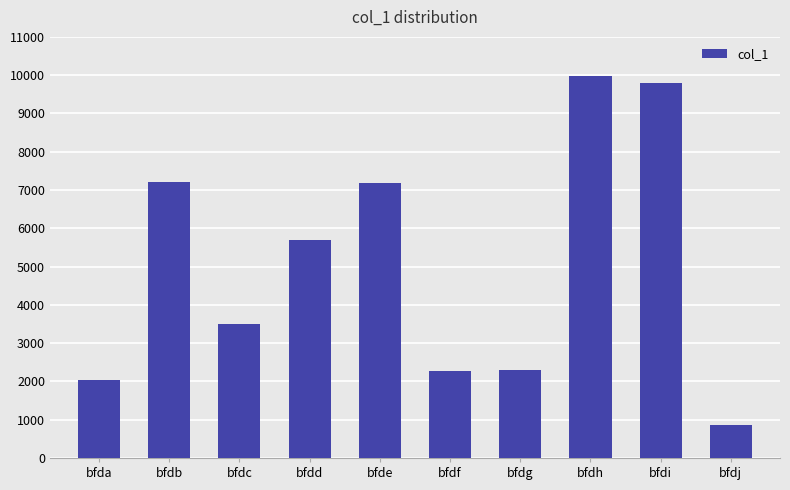

Count the number of data series in this chart.

1